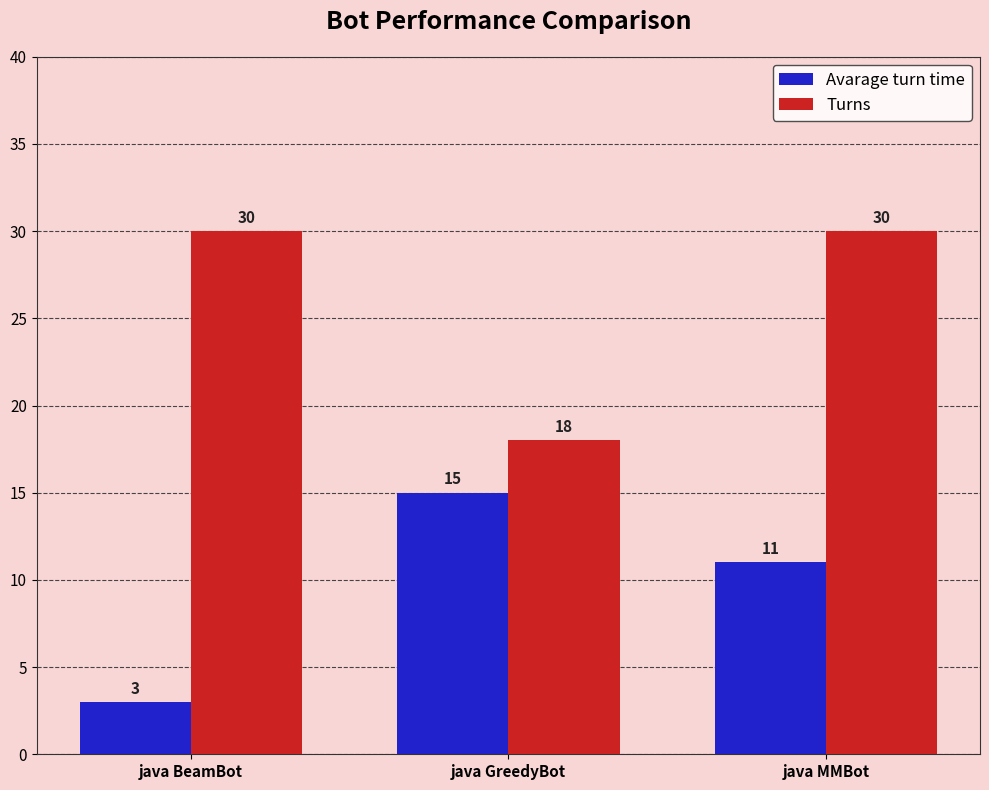

What is the total value across all series at java GreedyBot?

33